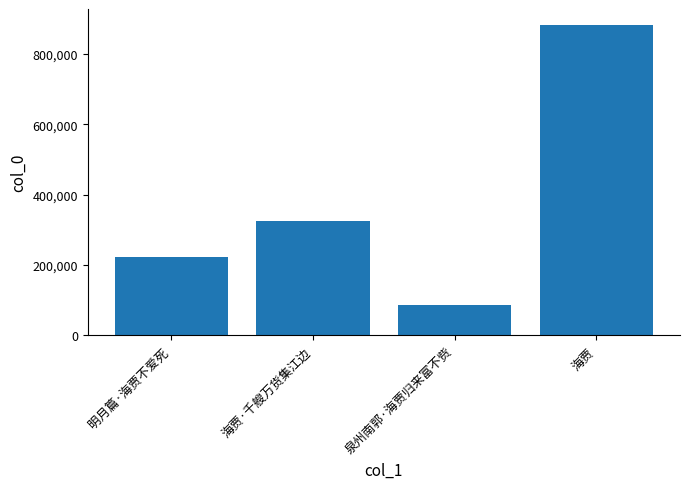

Reading left to right, list all the values displayed in this chart.

222775	325999	87413	883623